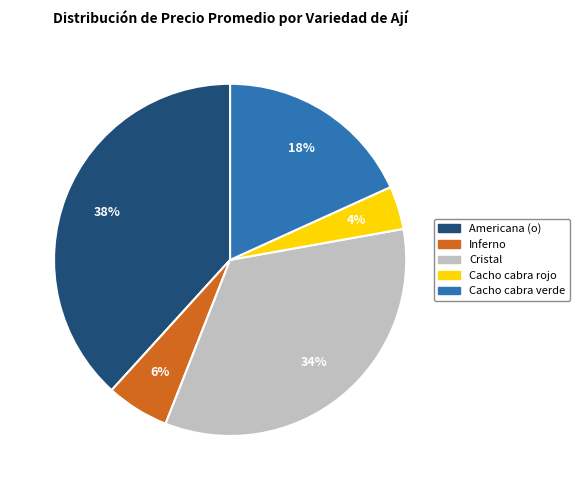

To the nearest percent, what percentage of the pie is Inferno?

6%